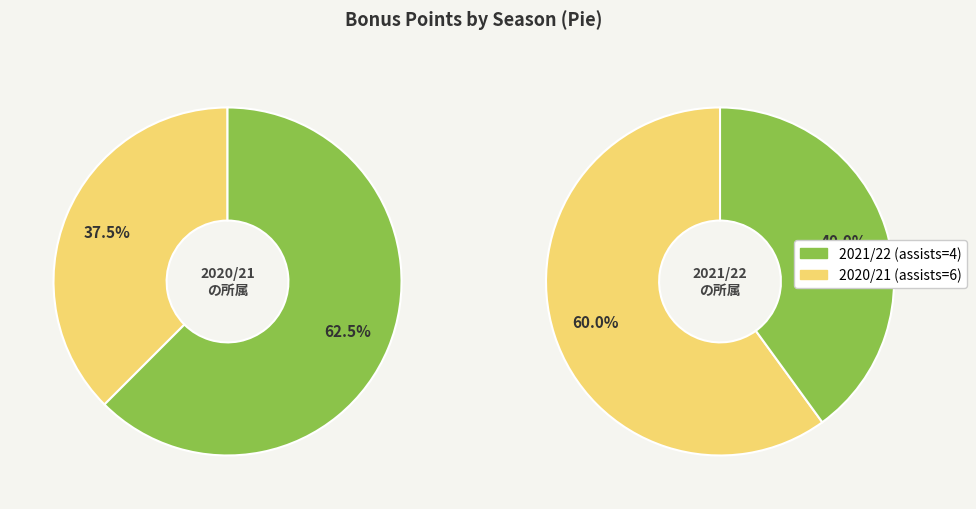

Which slice represents more than half of the pie?

2021/22 (assists=4)